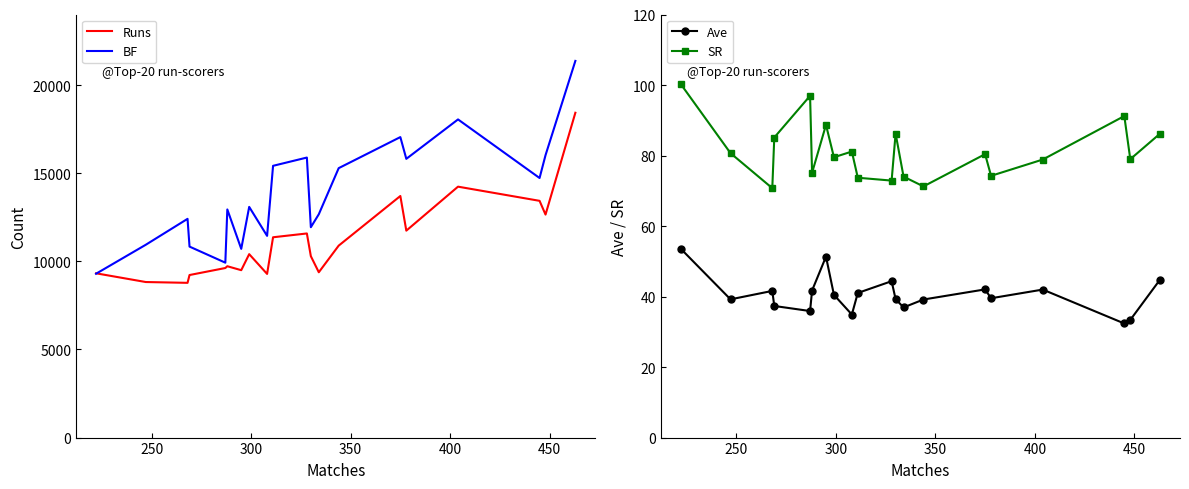

What is the value of the SR point at the 15th from the left?

80.4